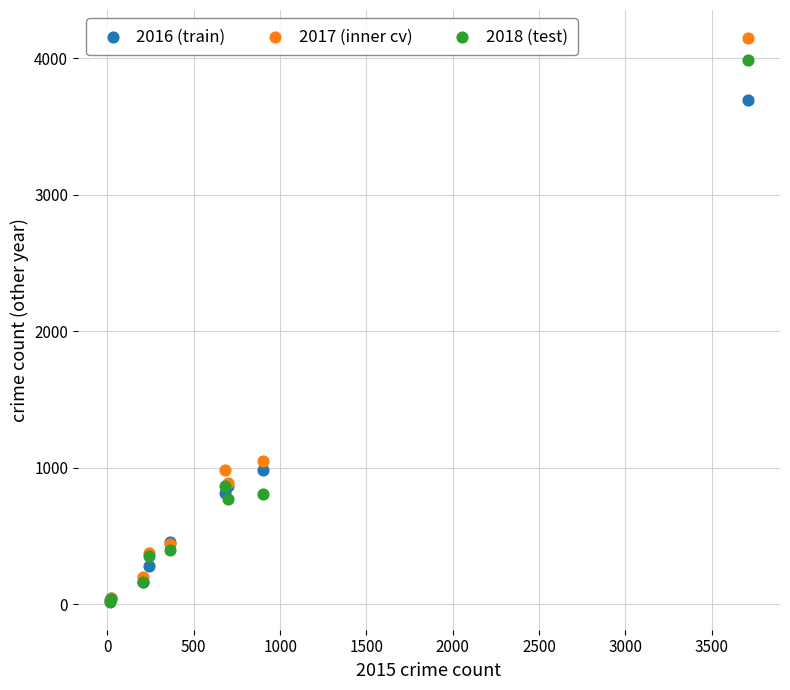

Across all series, what Y value is closest to 2084?

1047